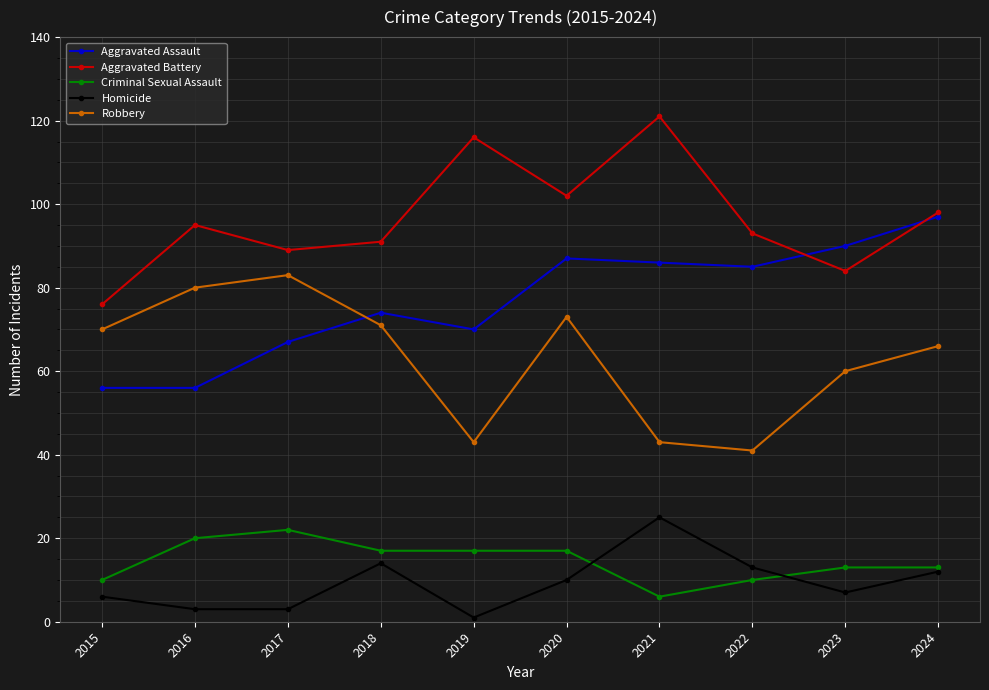

Which category has the lowest value across all series?

2019